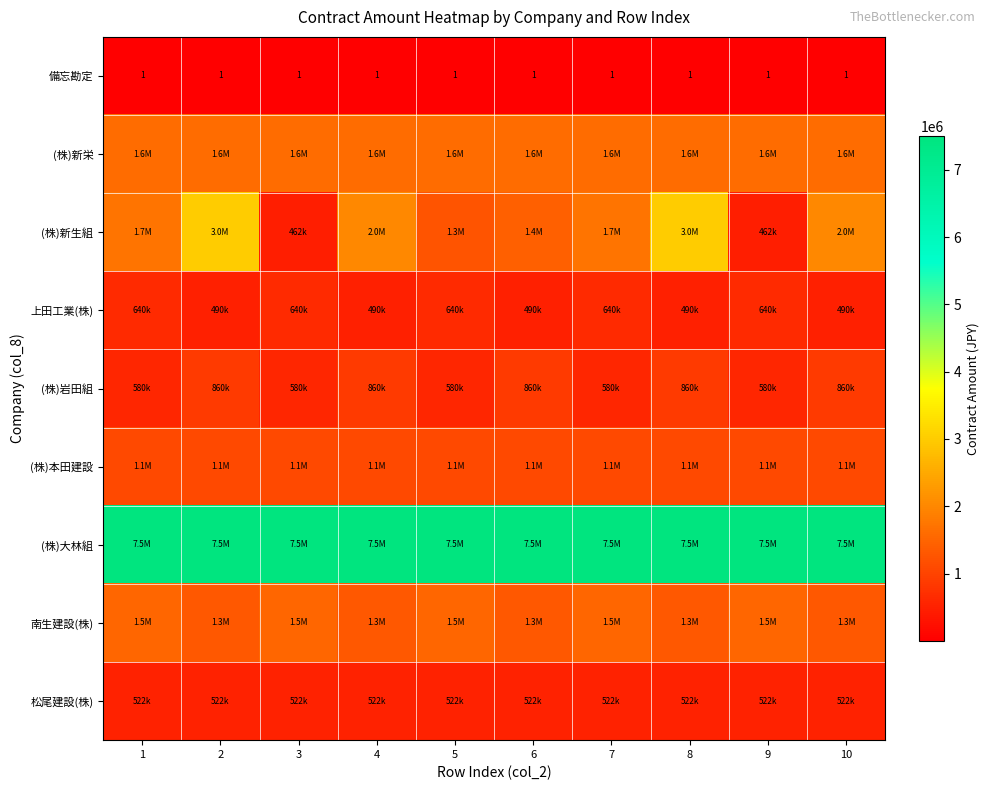

What is the total value across all series at 6?

14793001